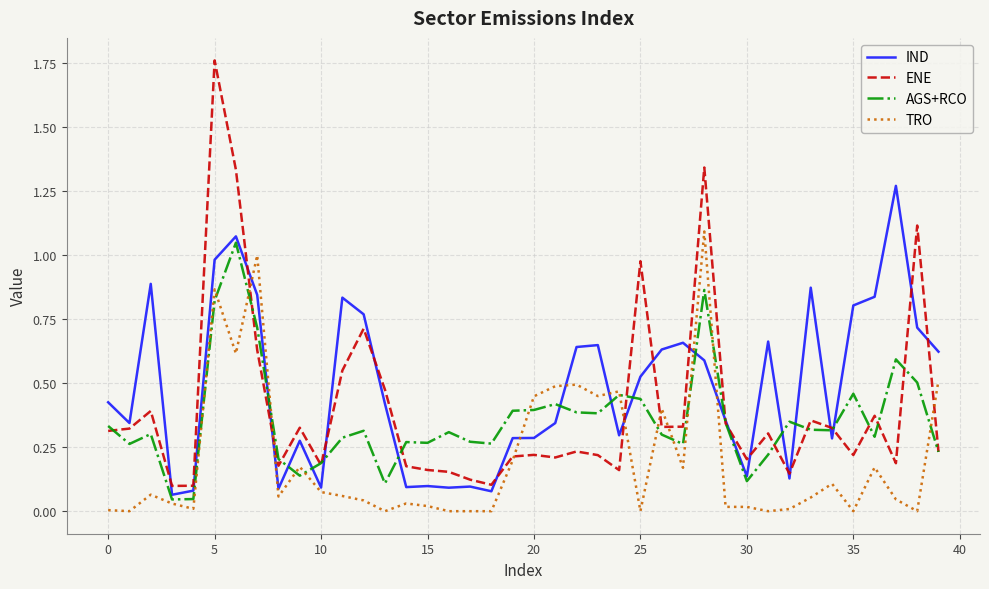

Which series has the widest spread of values?

ENE